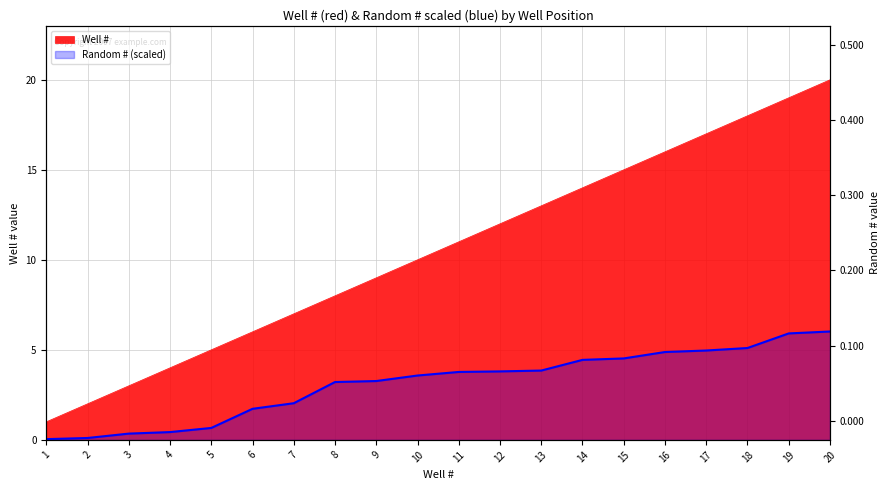

At which category is the sum across all series the highest?

20